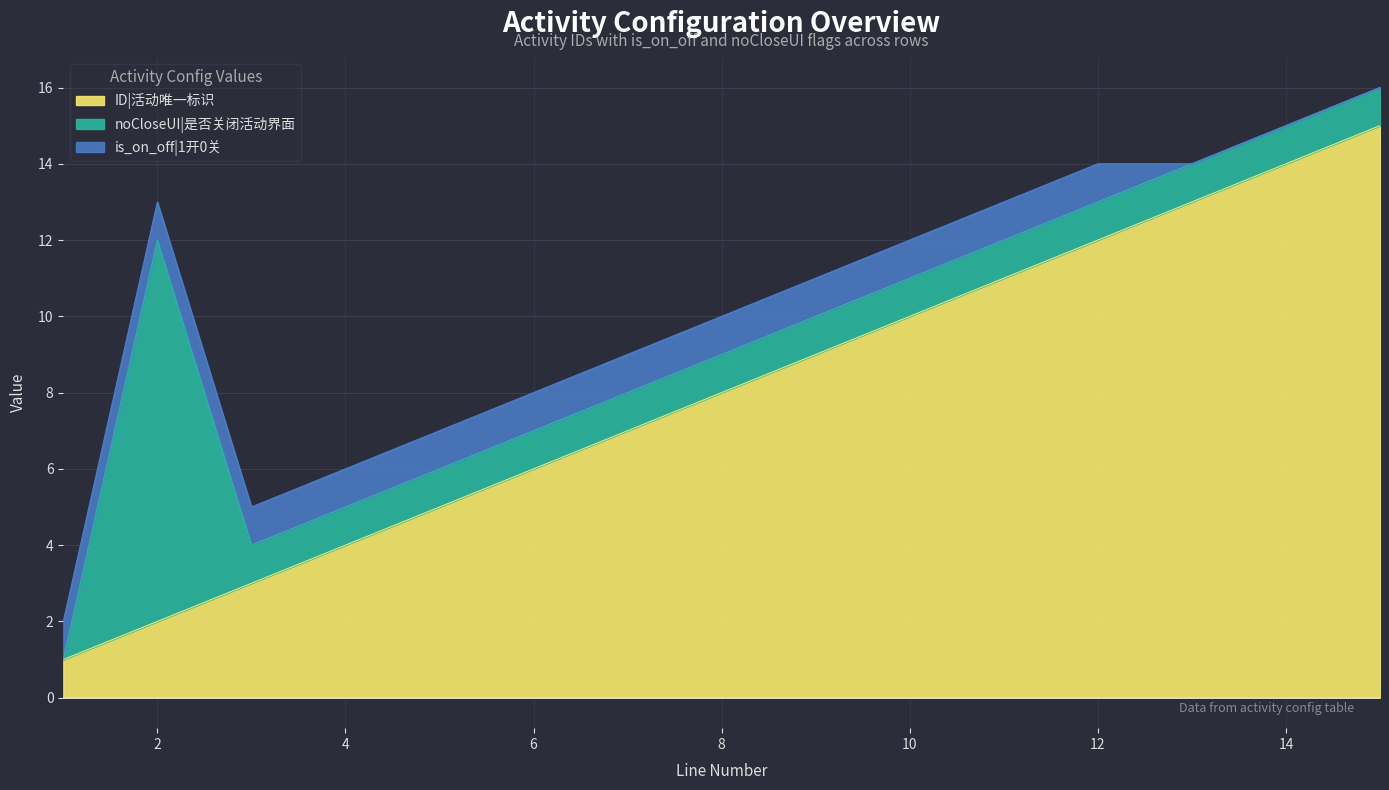

What is the average value of the noCloseUI series?

2